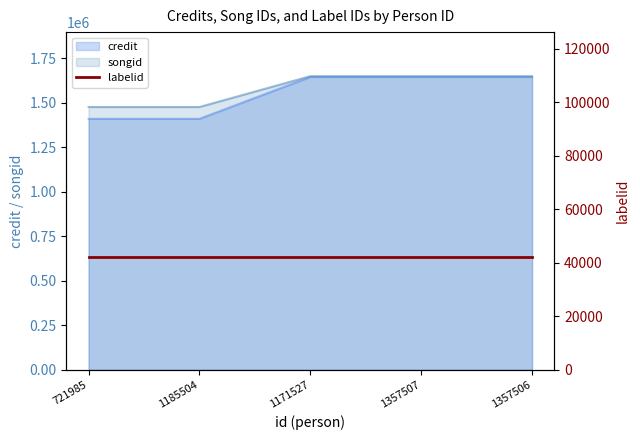

At how many categories does at least one series exceed 1439441?

5